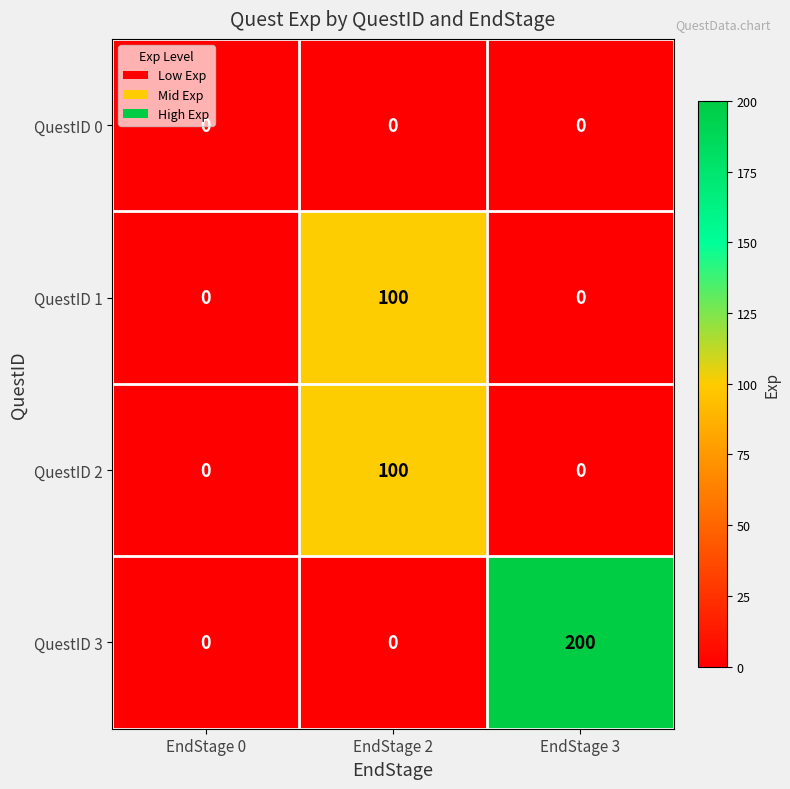

Which series has the largest range (max minus min)?

QuestID 3